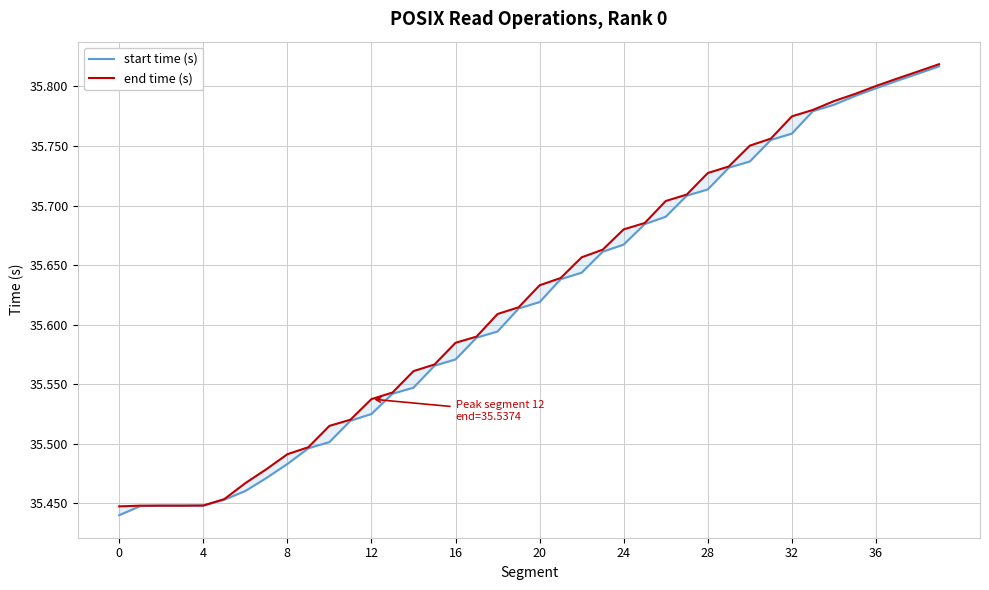

Between 22 and 20, which is larger?

22